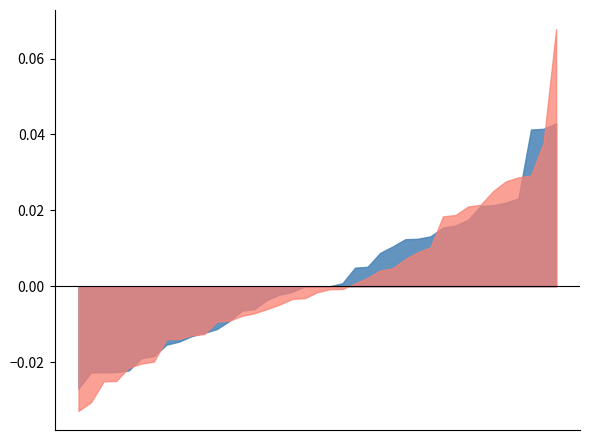

The close series shows 19.8 at 13. True or false?

False